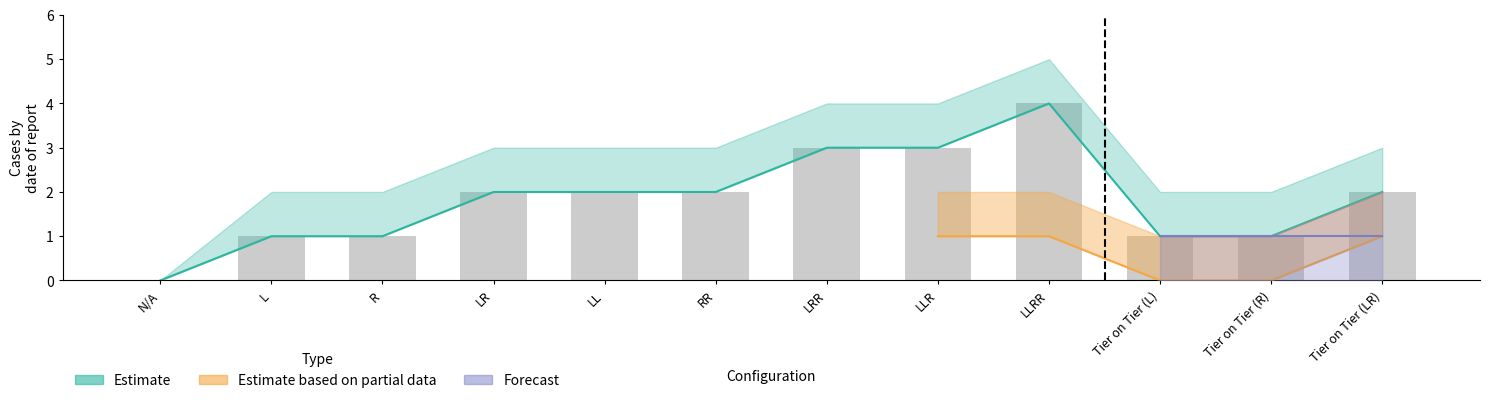

What is the sum of all values?

22